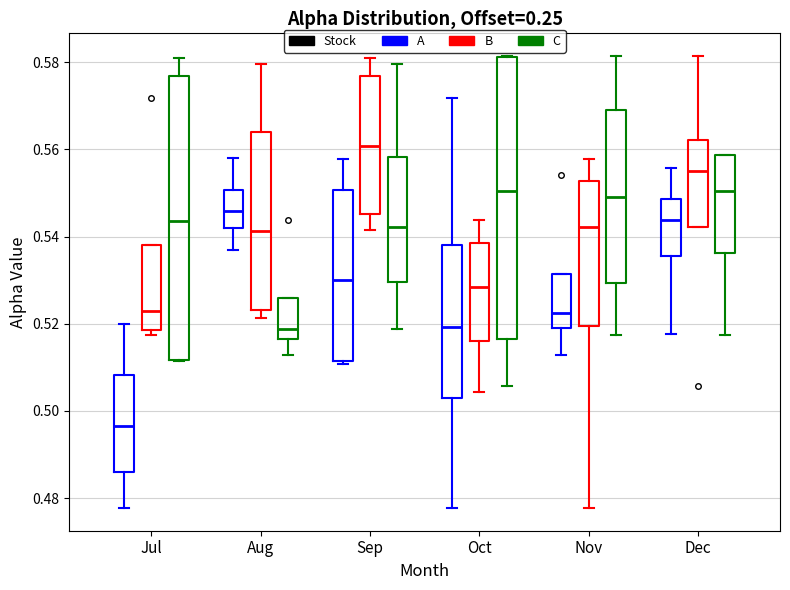

Where does the upper whisker of the box for Aug (B) end on the y-axis? The values are not printed on the chart, so give them approximately, as read against the axis.

0.580